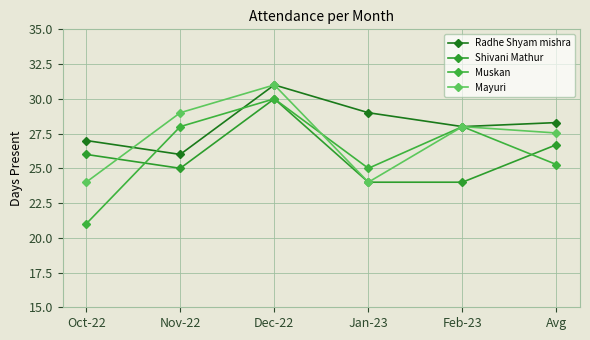

The value of Mayuri at Nov-22 is 29.0. True or false?

True